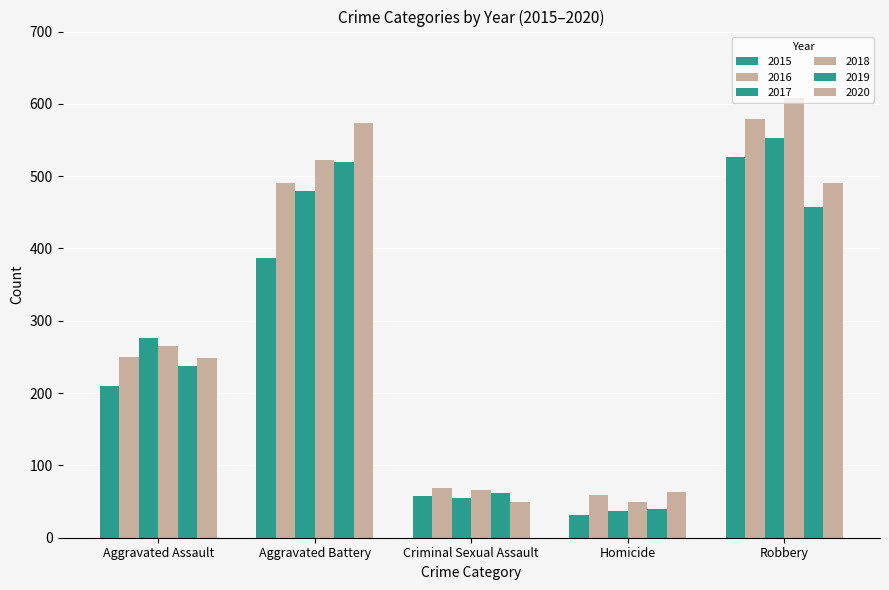

How many values in the 2015 series are below 210?

2